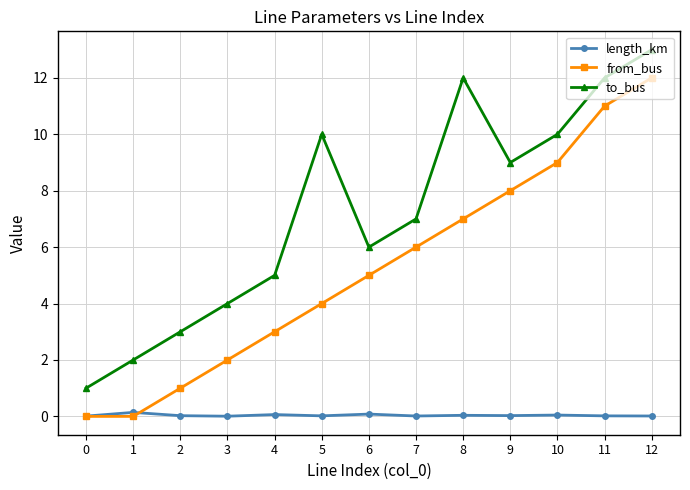

The from_bus series shows 1.0 at 2. True or false?

True